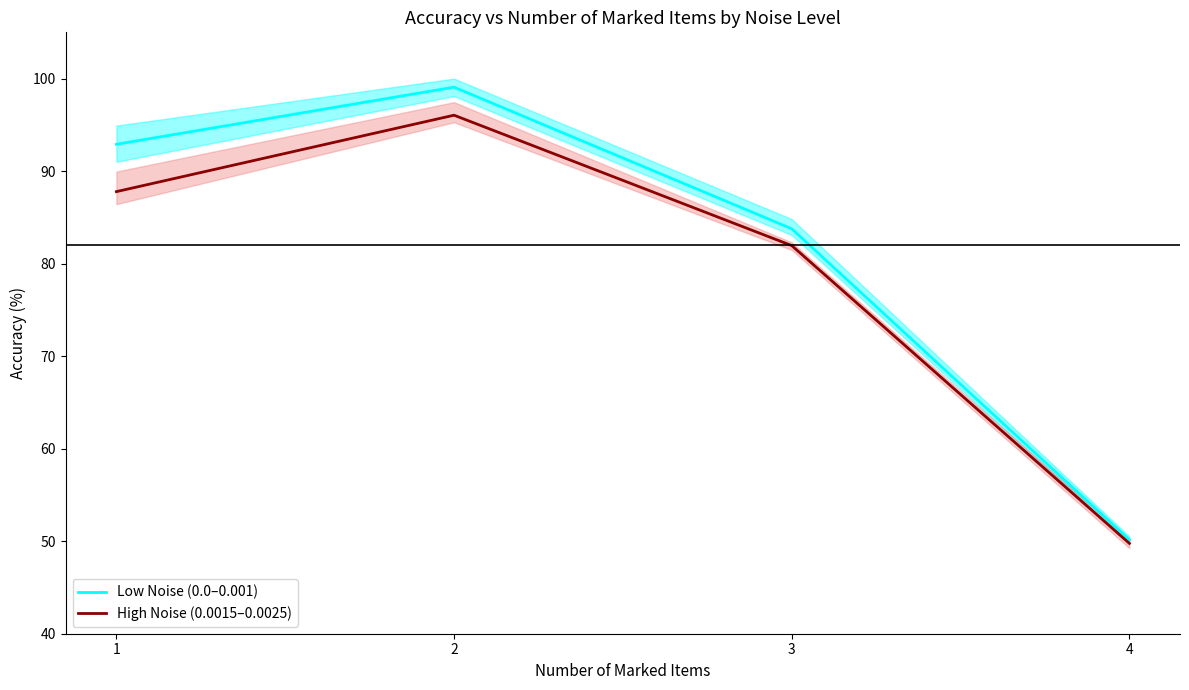

List the series in order of their overall mean, lowest first.

High Noise (0.0015–0.0025), Low Noise (0.0–0.001)